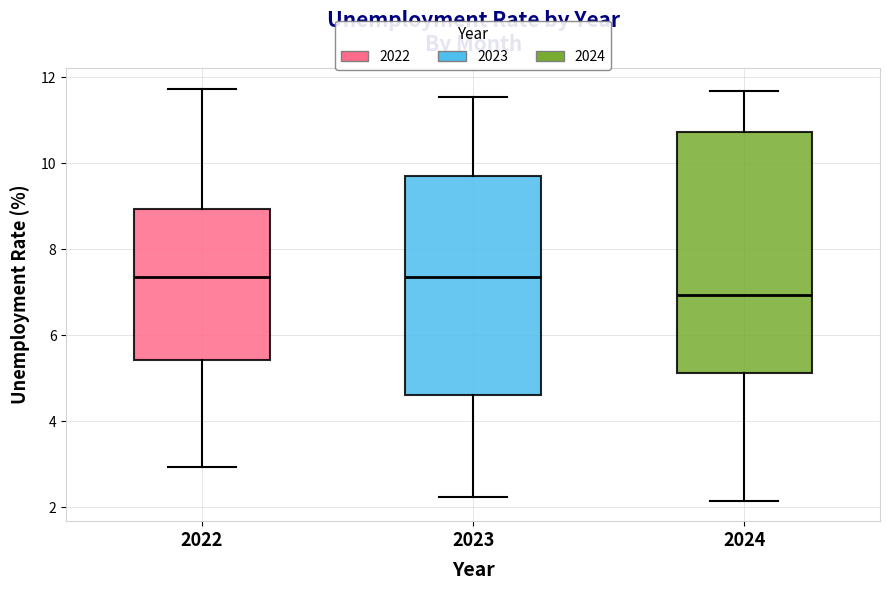

Where does the median line of the box at x = 2022 sit on the y-axis? The values are not printed on the chart, so give them approximately, as read against the axis.

7.4